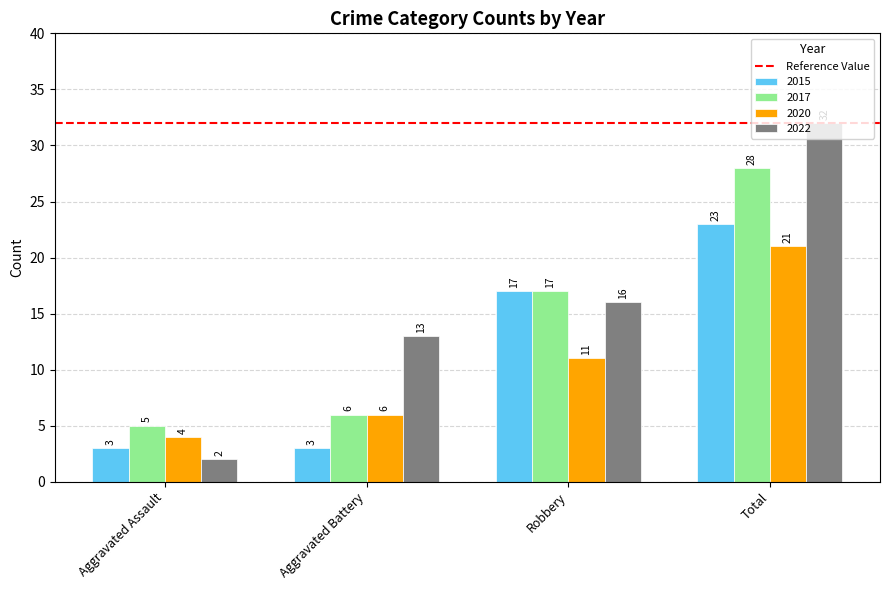

Is it true that 2020 equals 9 at Aggravated Battery?

False